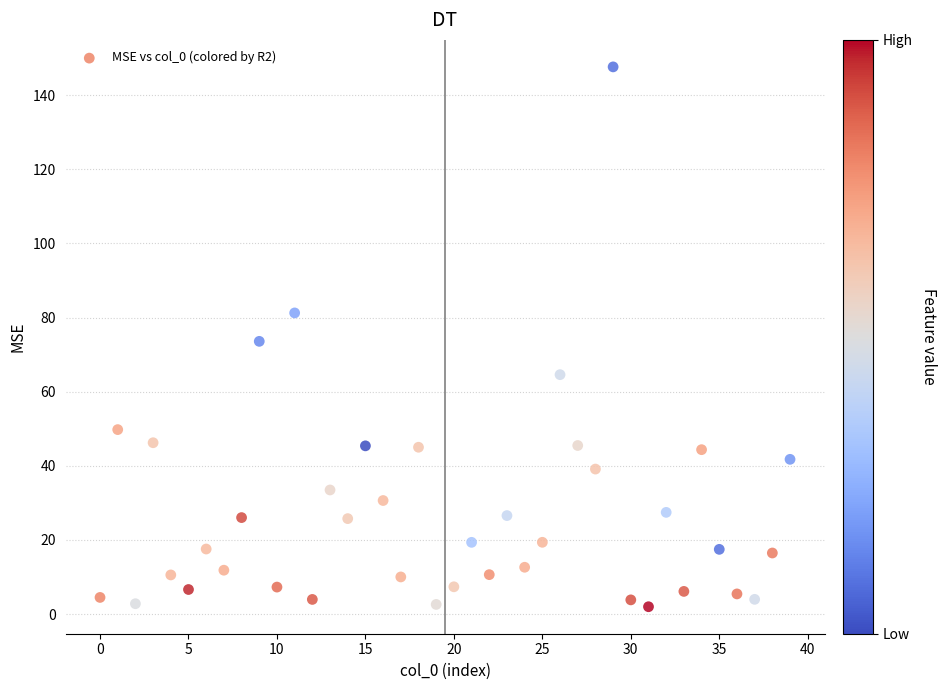

What is the range of Y values (max minus min)?

145.6